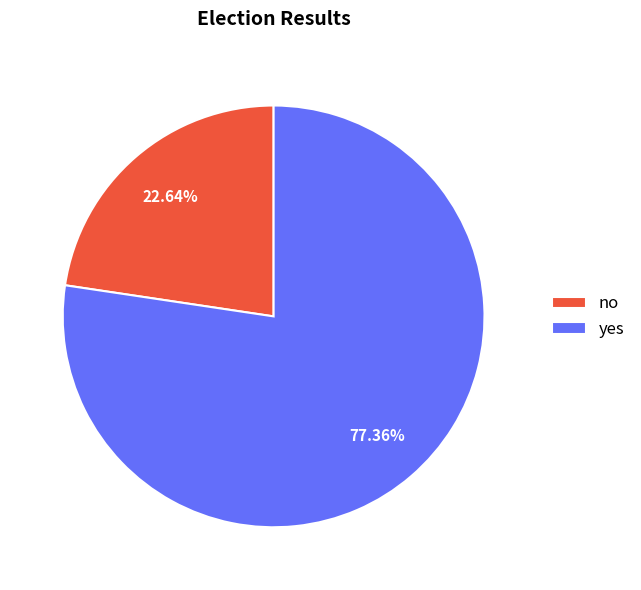

What is the majority slice?

yes